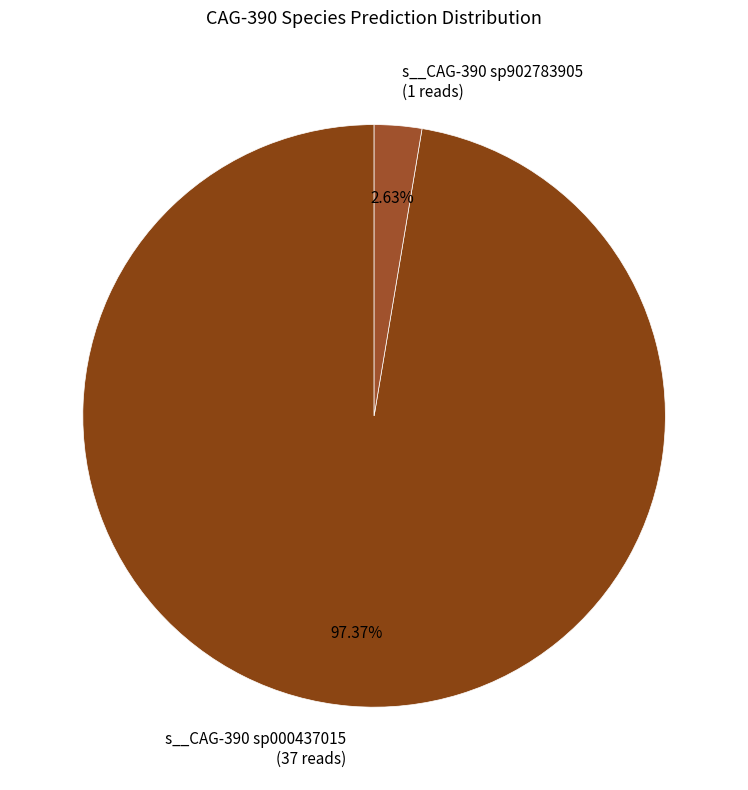

Is the sum of s__CAG-390 sp000437015 (37 reads) and s__CAG-390 sp902783905 (1 reads) greater than half?

Yes